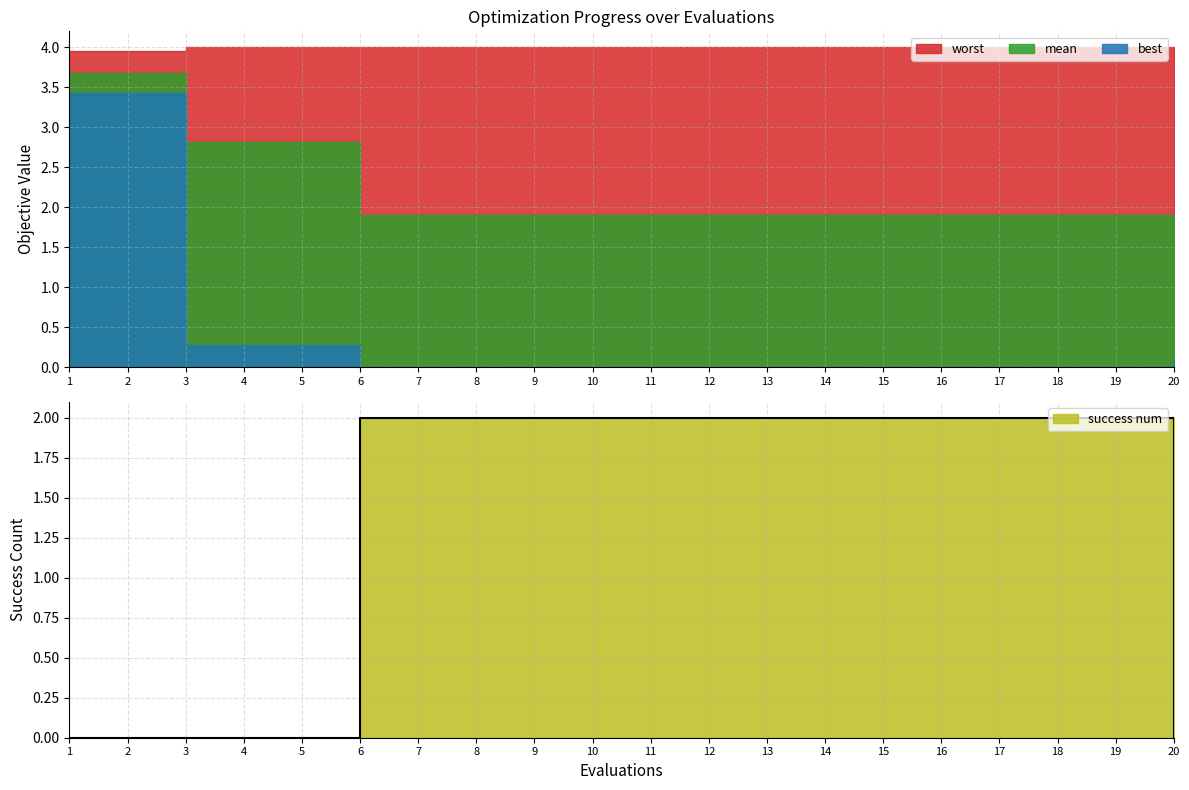

What is the average value of the mean series?

2.2